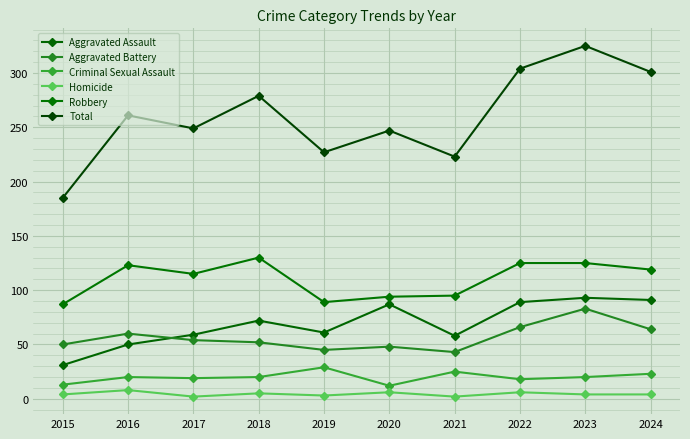

What is the value of the Aggravated Battery point at the 8th from the left?

66